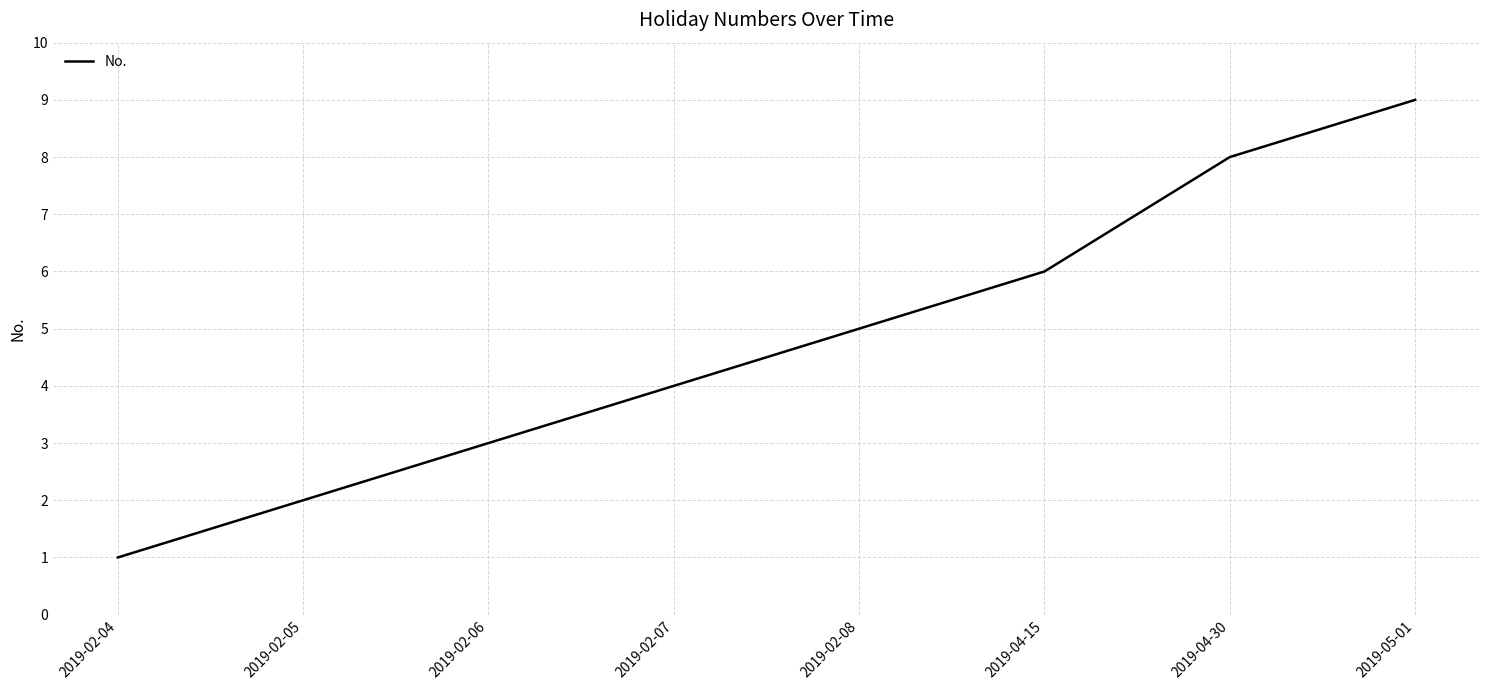

Between 2019-04-15 and 2019-04-30, which is larger?

2019-04-30